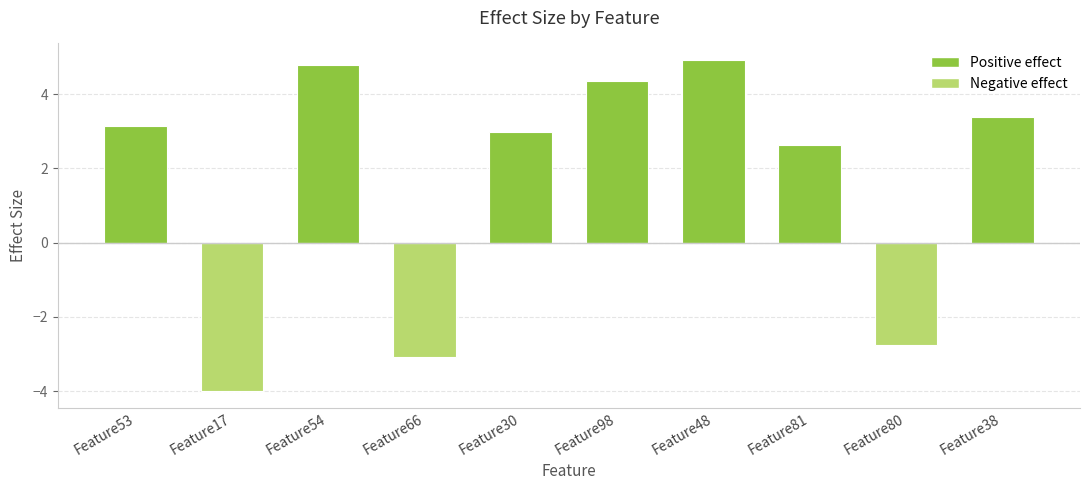

What is the difference between the second highest and second lowest values?

7.9